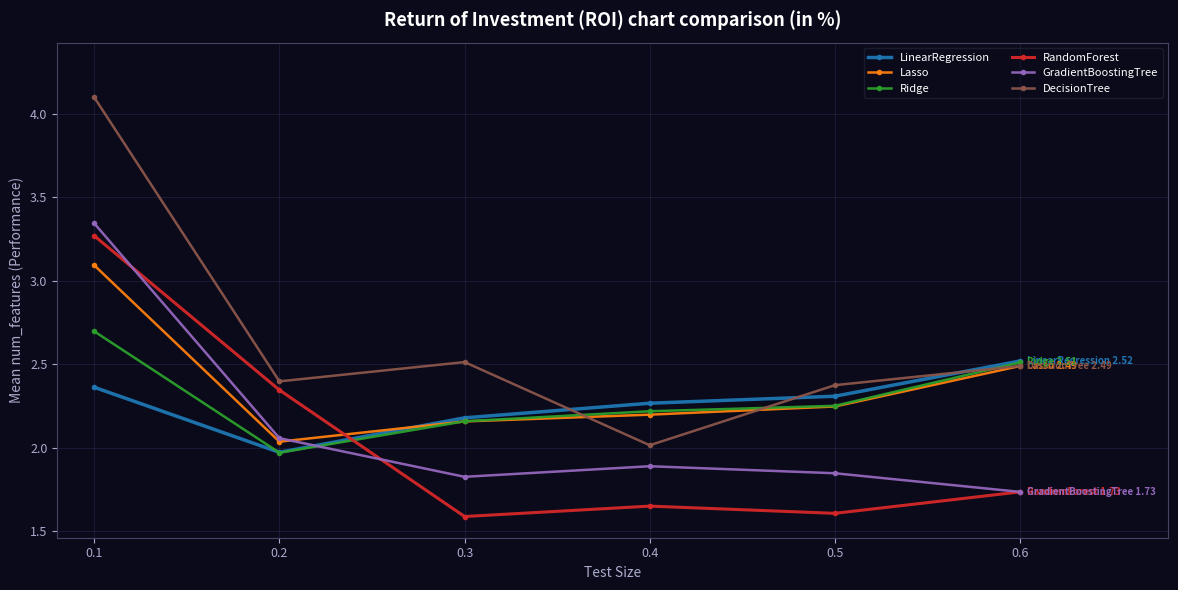

What is the difference between the highest and lowest values at 0.3?

0.9